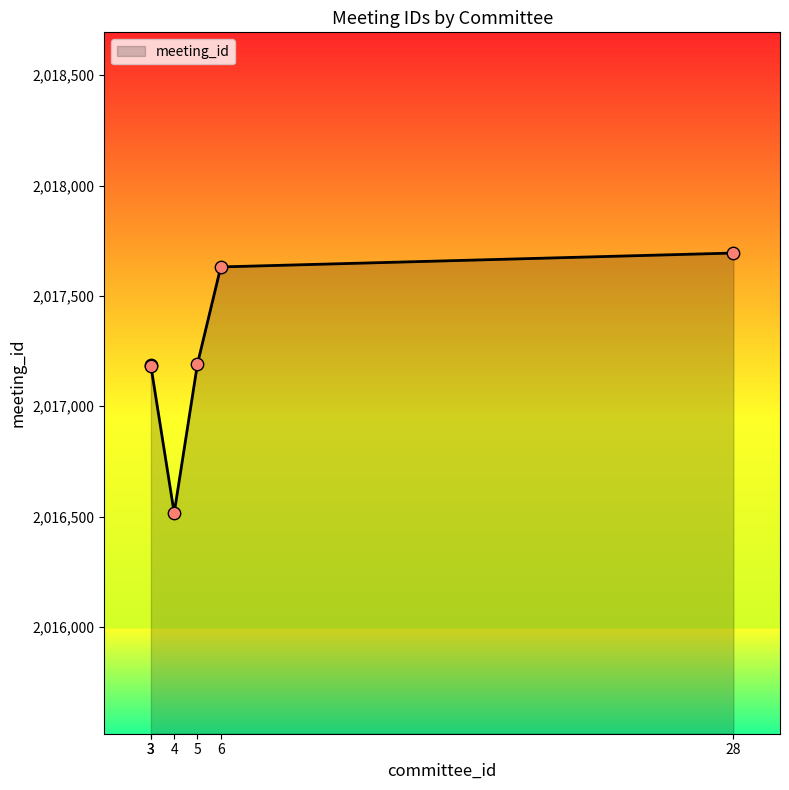

Approximately how many times larger is the value at 5 compared to 4?

1.0